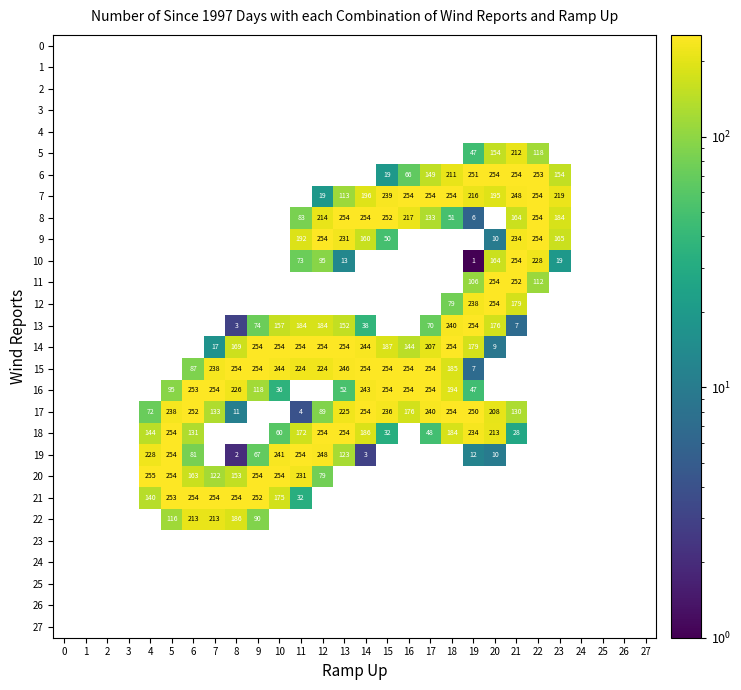

Between 7 and 10, which series saw the biggest shift?

14